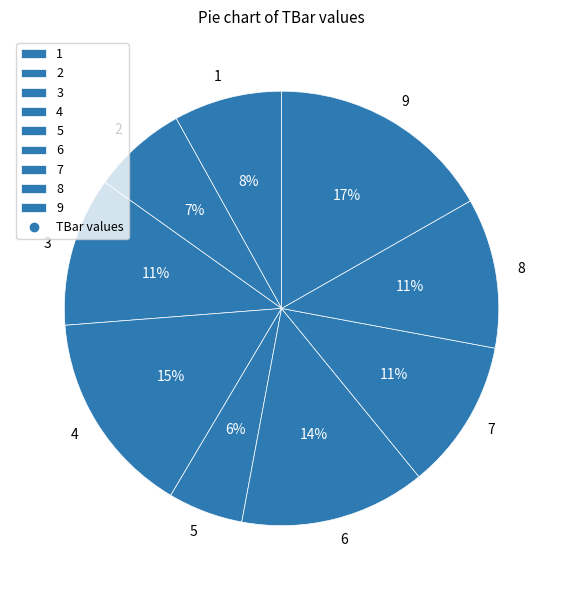

Between 3 and 6, which is larger?

6